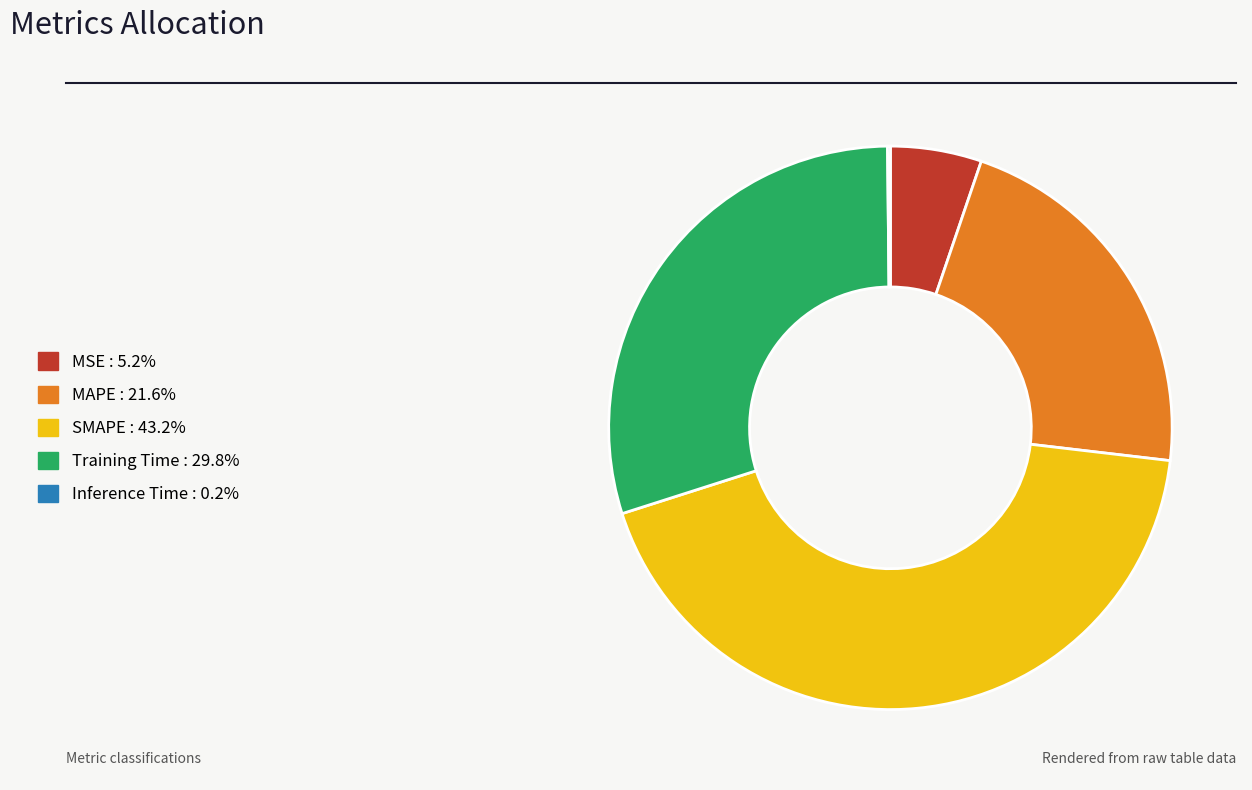

What is the ratio of the value at MSE to the value at Training Time?

0.2